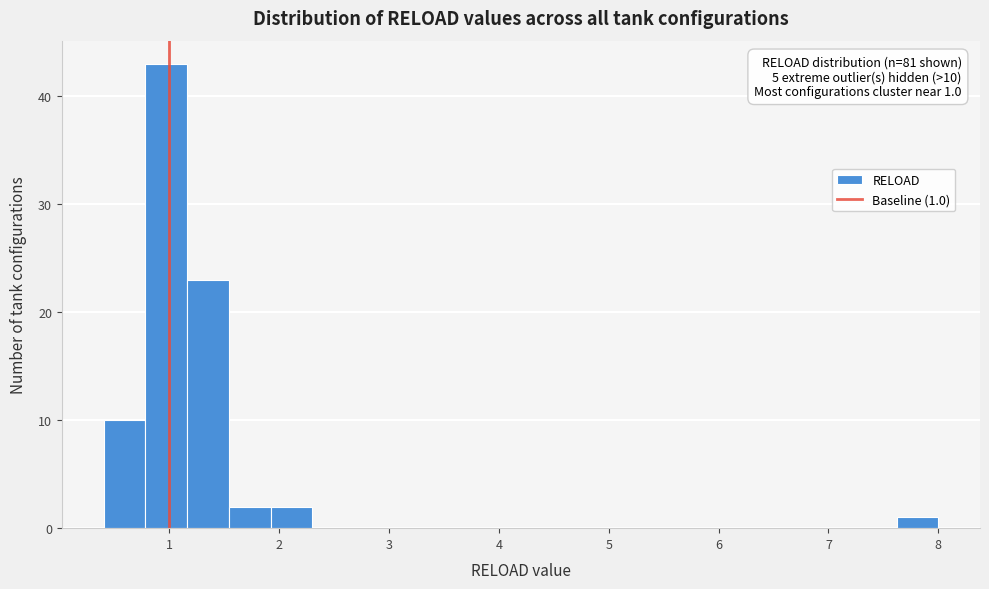

Read against the x-axis, roughly where is the centre of the tallest bar?

1.0